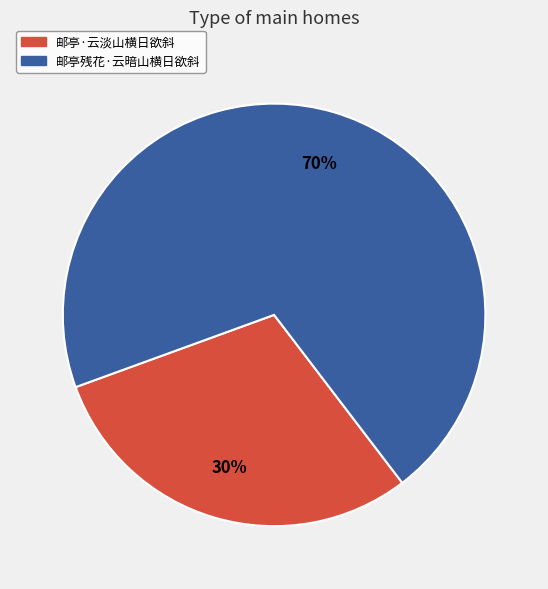

To the nearest percent, what is the difference between the 邮亭残花·云暗山横日欲斜 and 邮亭·云淡山横日欲斜 slice percentages?

40%